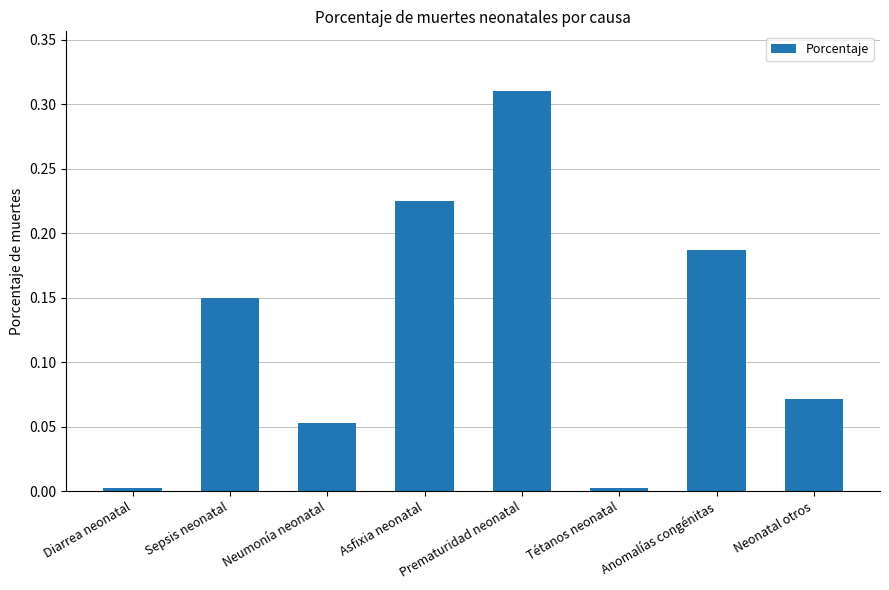

Is it true that the value at Diarrea neonatal is 0.0?

True